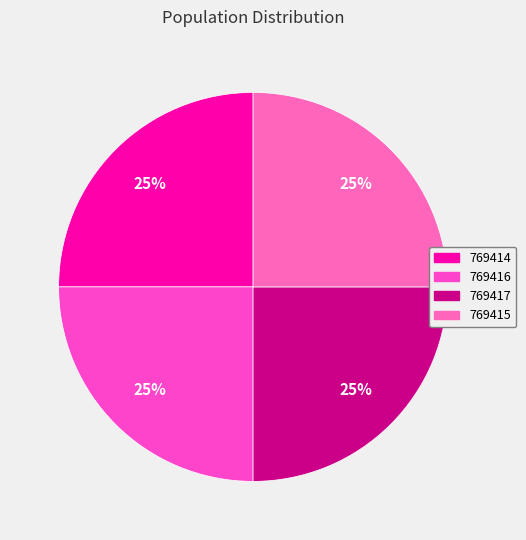

How many segments does this pie chart have?

4